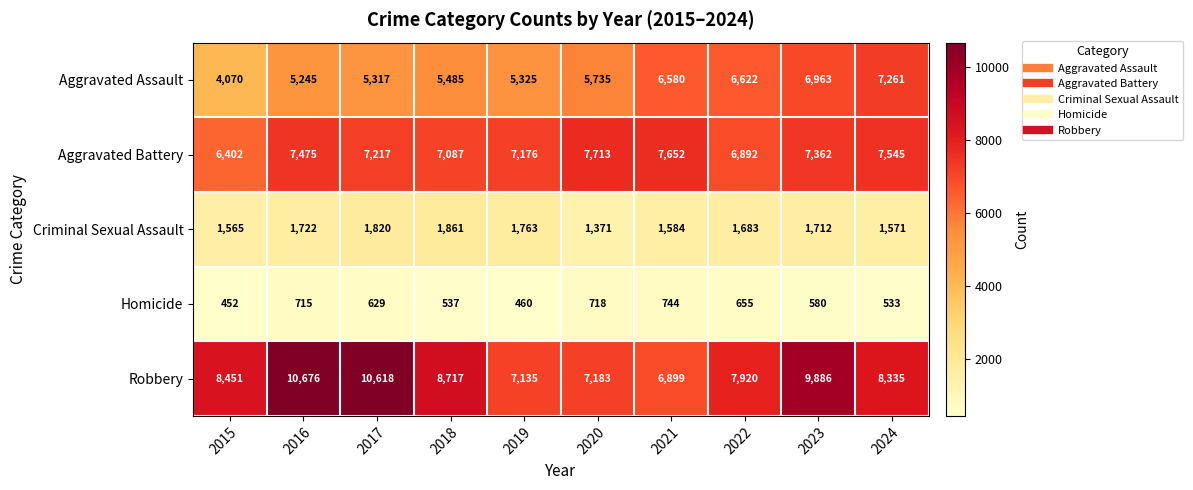

At which category is the sum across all series the highest?

2023